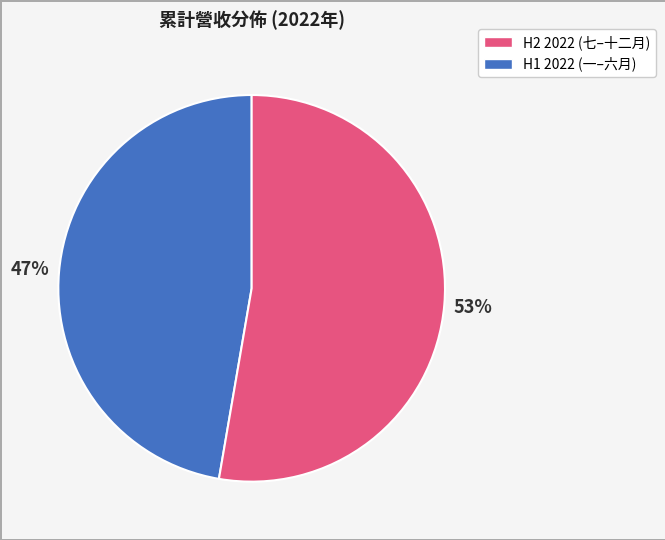

How many slices are in this pie chart?

2